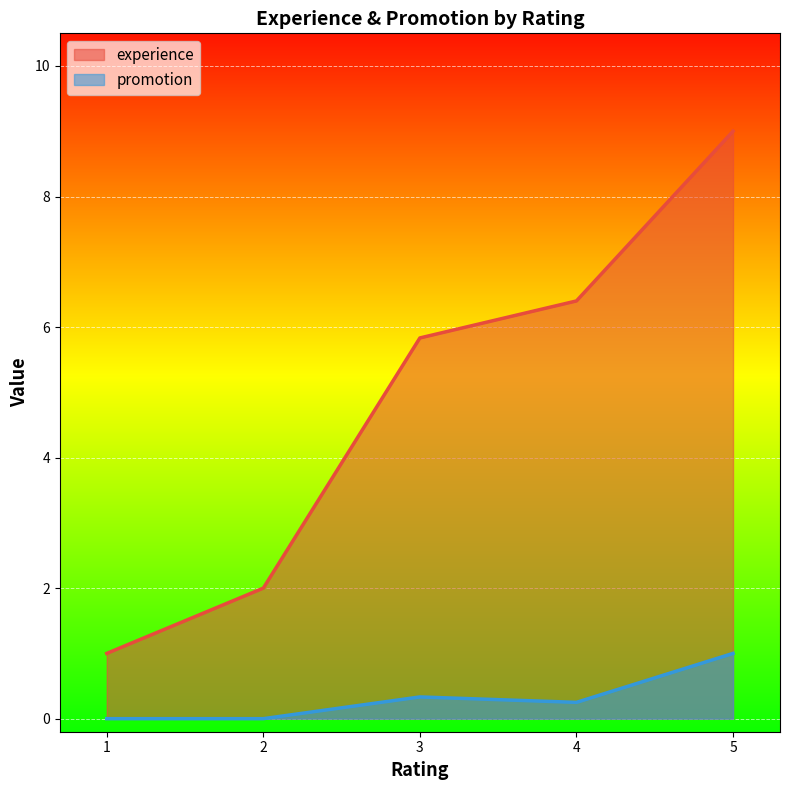

True or false: the data shows -0.7 at 2.

False